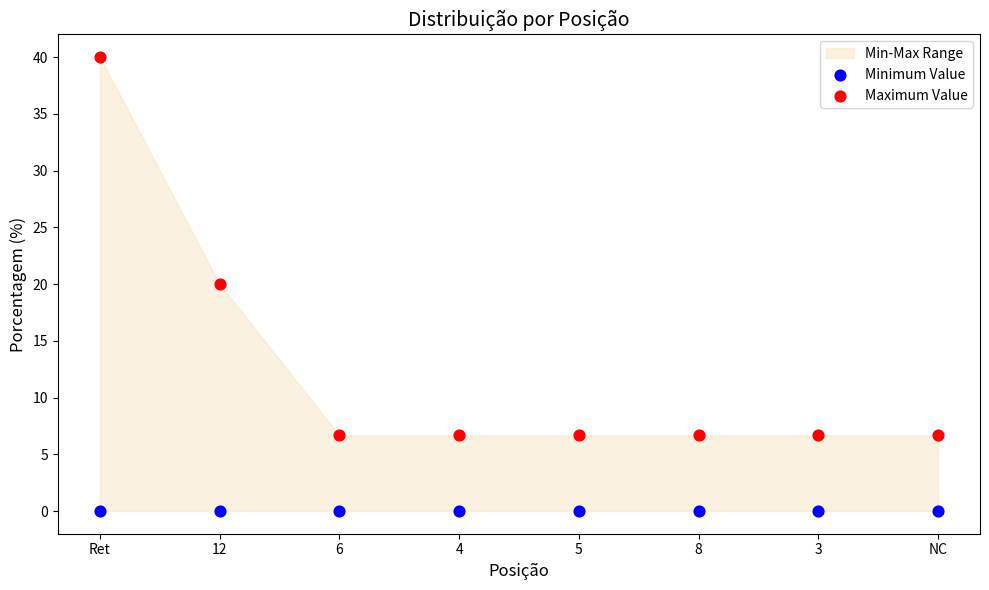

Which series contains the lowest Y value?

Minimum Value